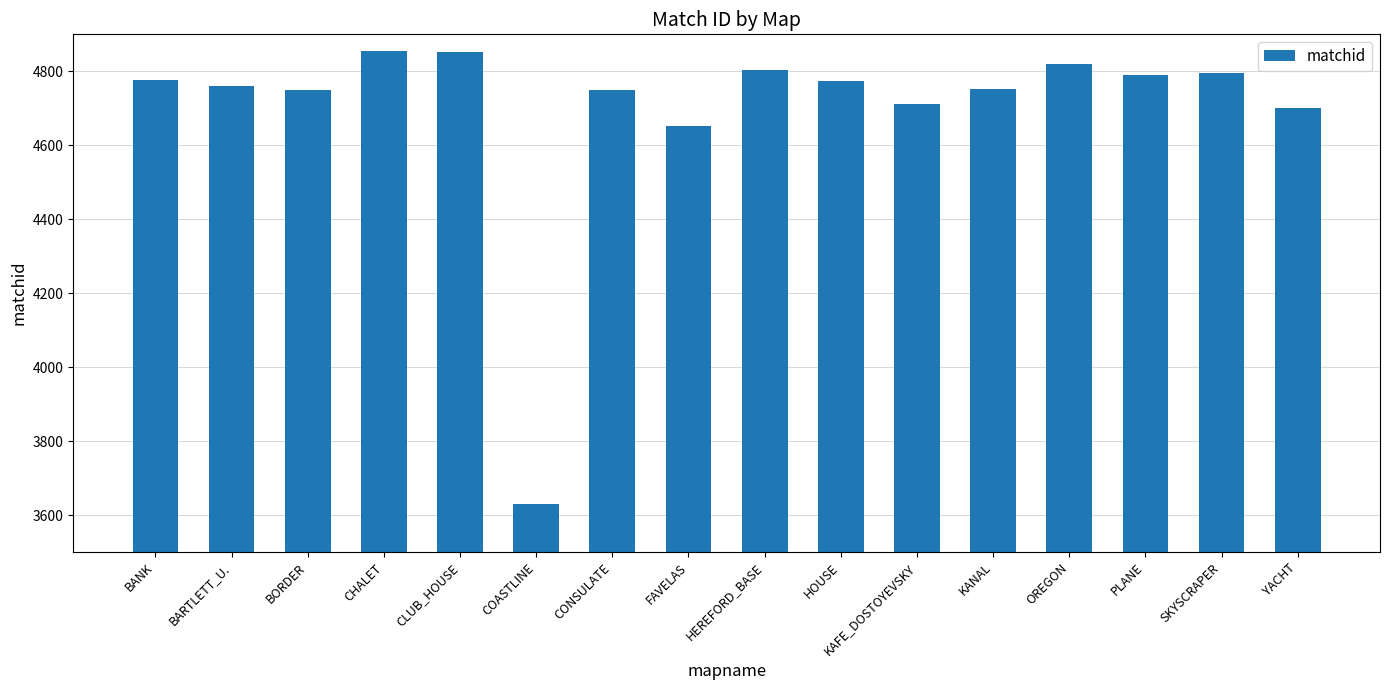

What is the difference between the values at PLANE and YACHT?

90